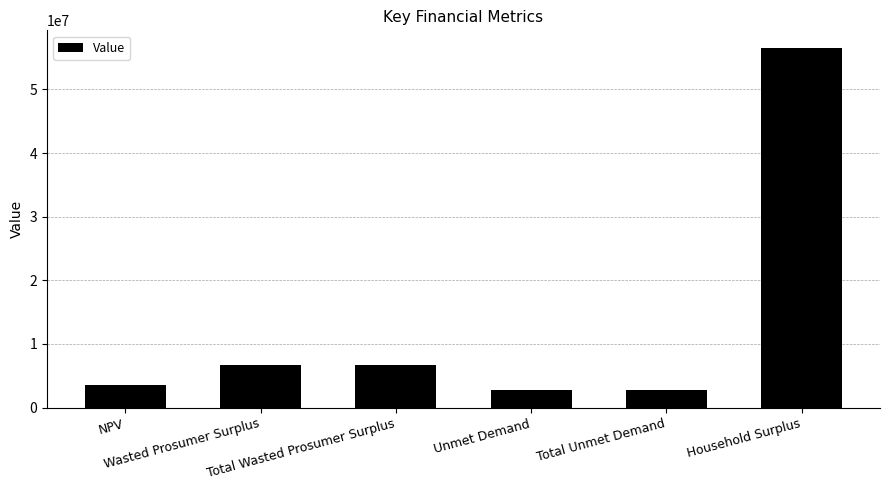

Reading left to right, extract all data points from this chart.

3584081.4	6721382.6	6721382.6	2695707.8	2695707.8	56472680.1